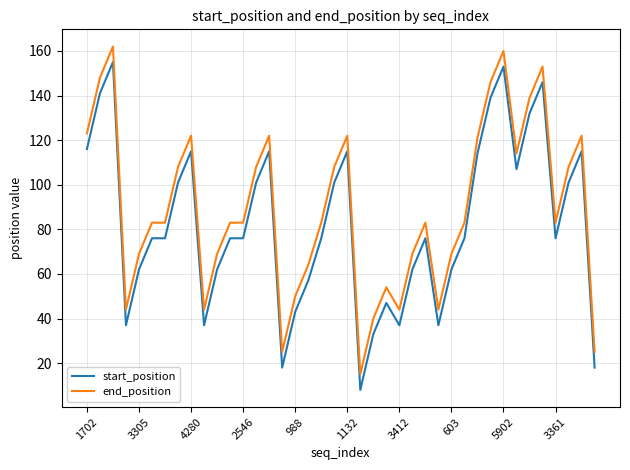

What is the maximum value for end_position?

162